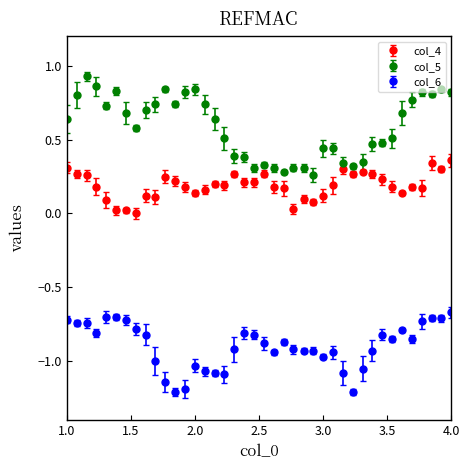

Which series has the widest spread of values?

col_5